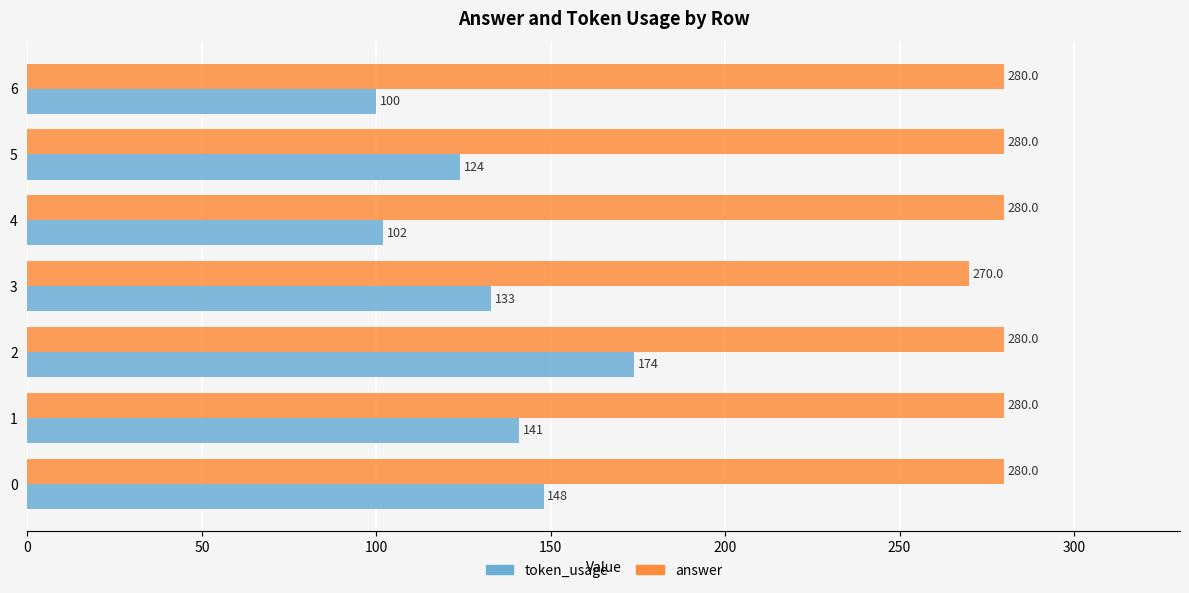

The answer series shows 280 at 4. True or false?

True